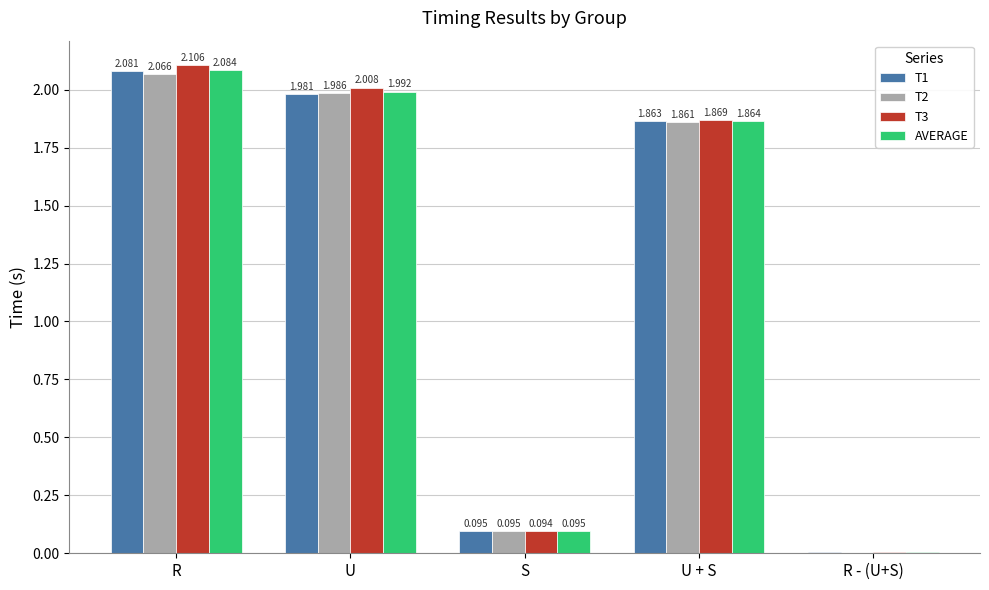

At which label does T3 first exceed 1?

R